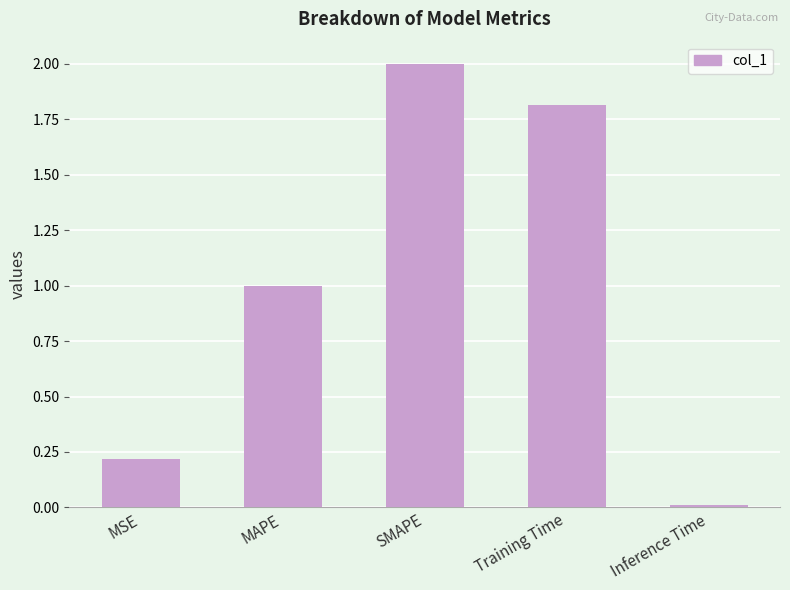

True or false: the data shows 0.1 at MSE.

False